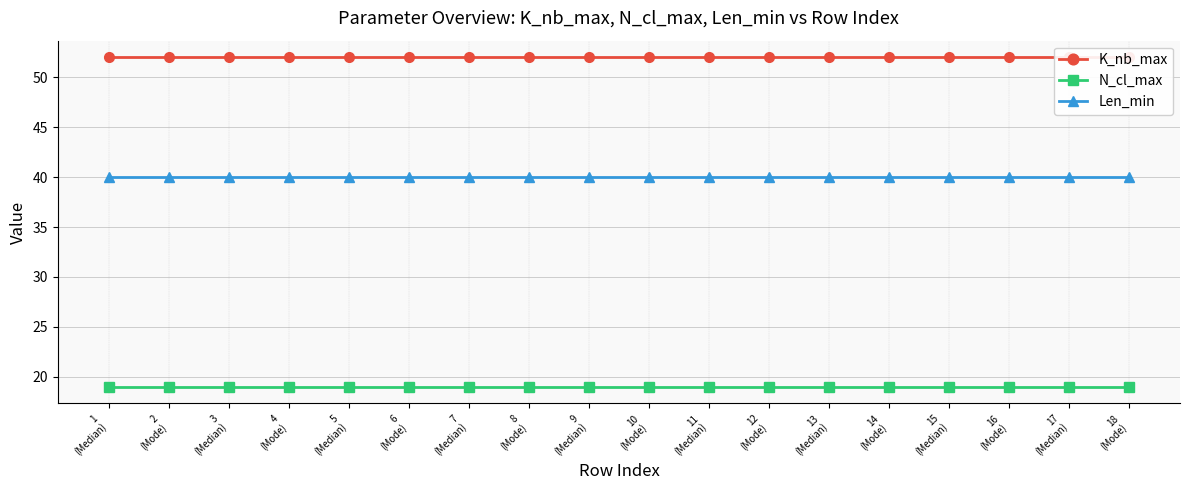

True or false: K_nb_max and Len_min intersect in this chart.

False